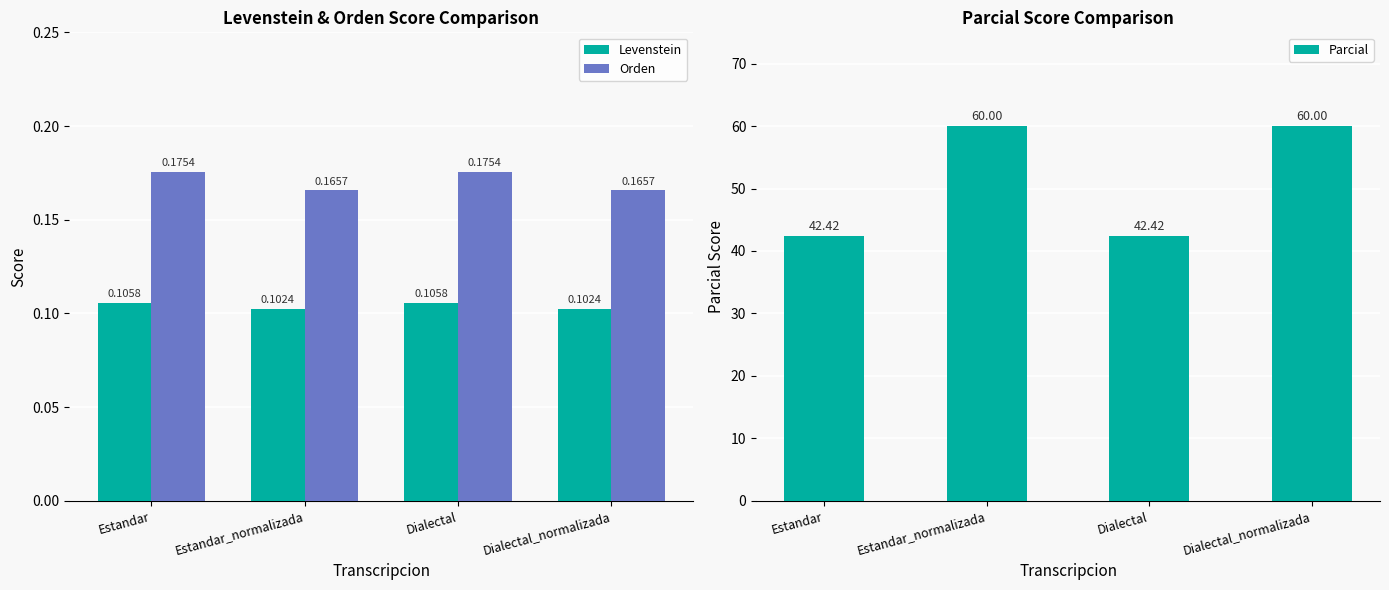

At Dialectal, list the series in order from largest to smallest.

Parcial, Orden, Levenstein